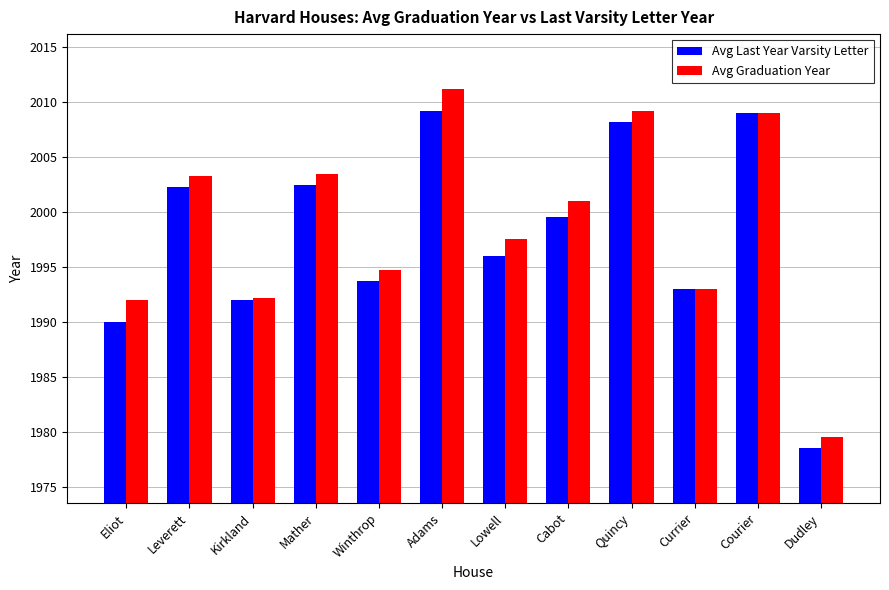

Is it true that Avg Graduation Year equals 472.1 at Winthrop?

False